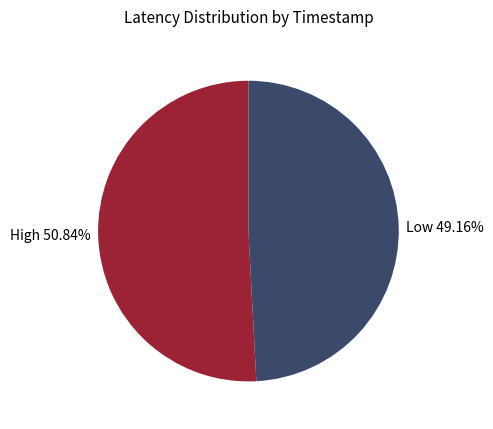

Is there any slice that represents more than half of the pie?

Yes